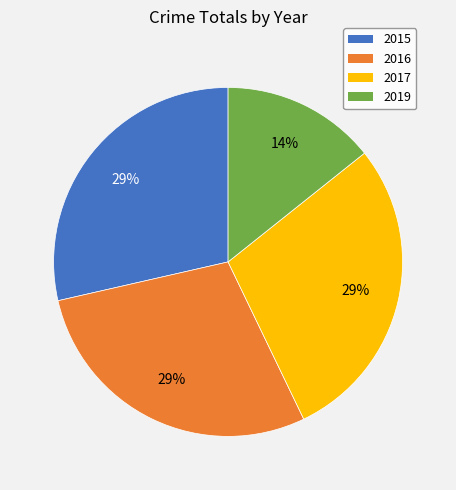

Is 2017 the majority of the pie?

No